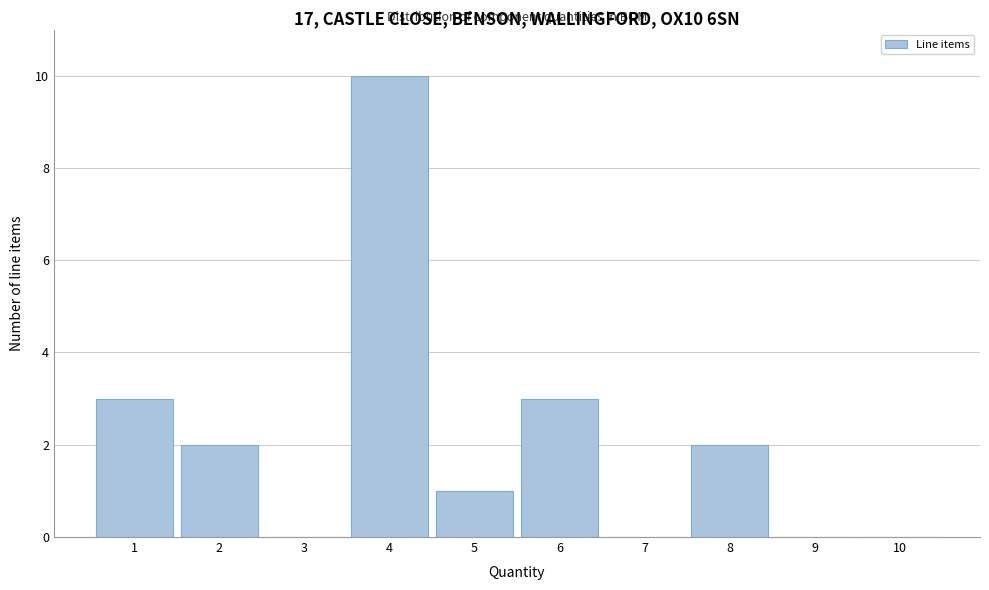

Reading right to left, transcribe all the data shown in this chart.

10=0	9=0	8=2	7=0	6=3	5=1	4=10	3=0	2=2	1=3